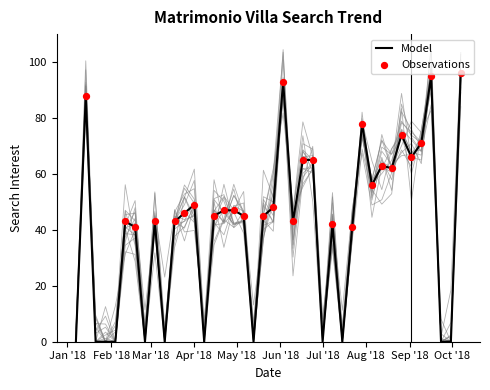

What is the change in value from 2018-07-22 to 2018-09-30?

-41